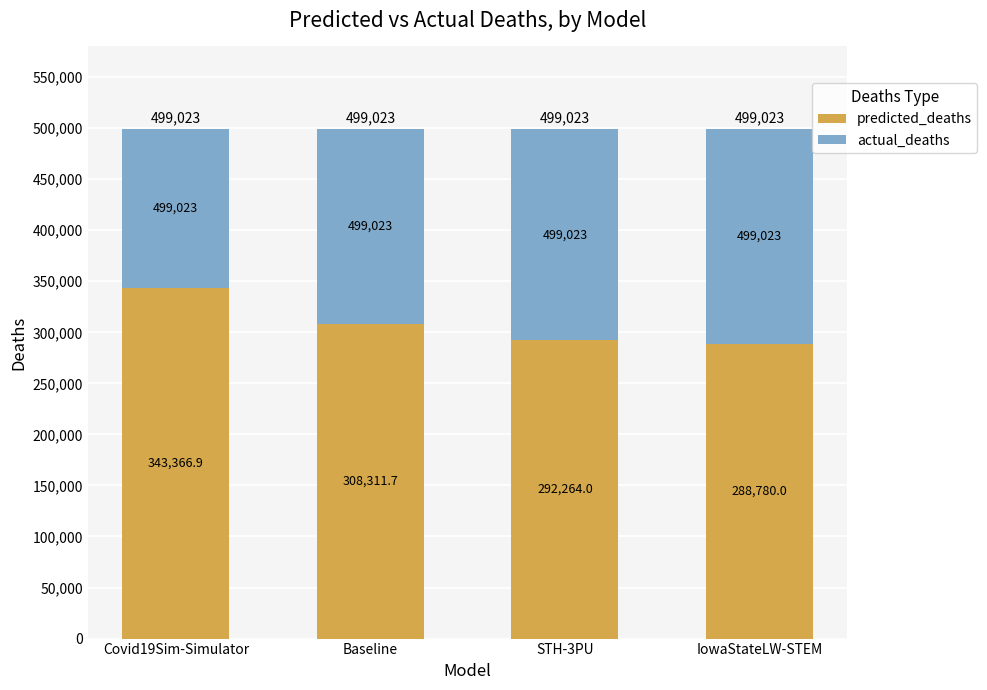

Does the chart contain stacked bars?

Yes